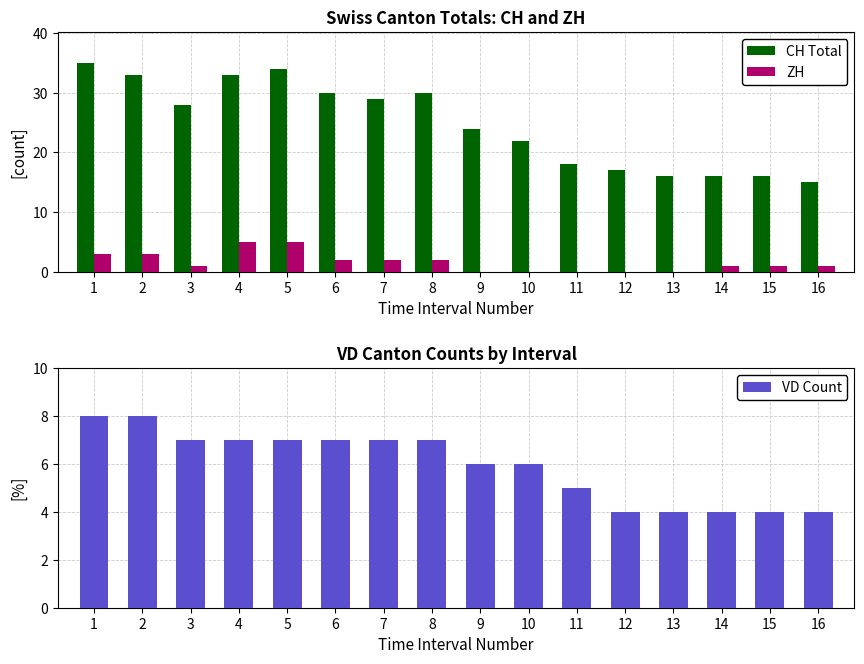

Does the chart contain any negative values?

No